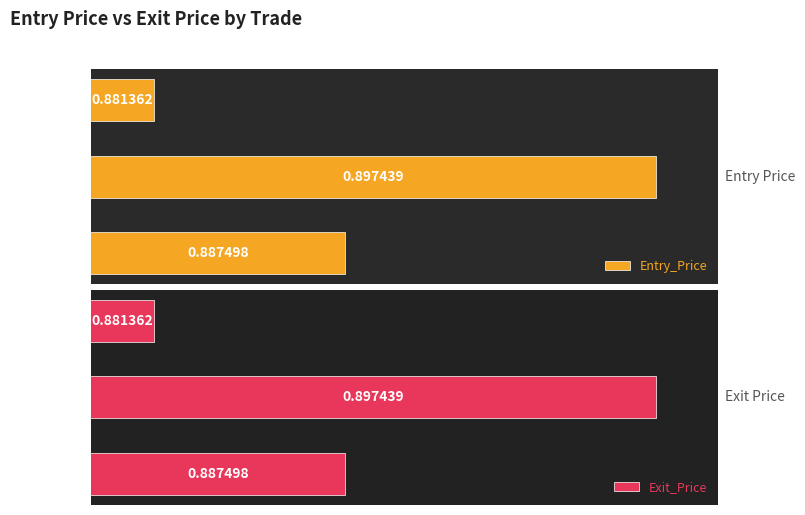

List the series in order of their peak value, lowest first.

Entry_Price, Exit_Price